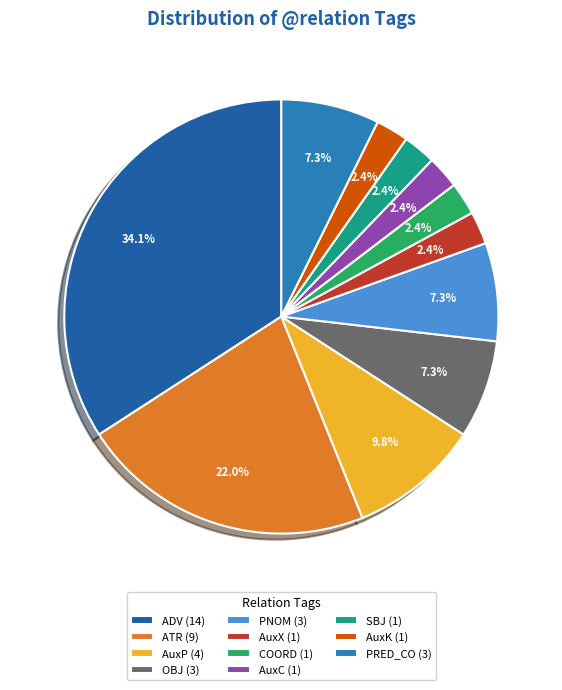

How much of the chart is everything except ATR?

78.0%